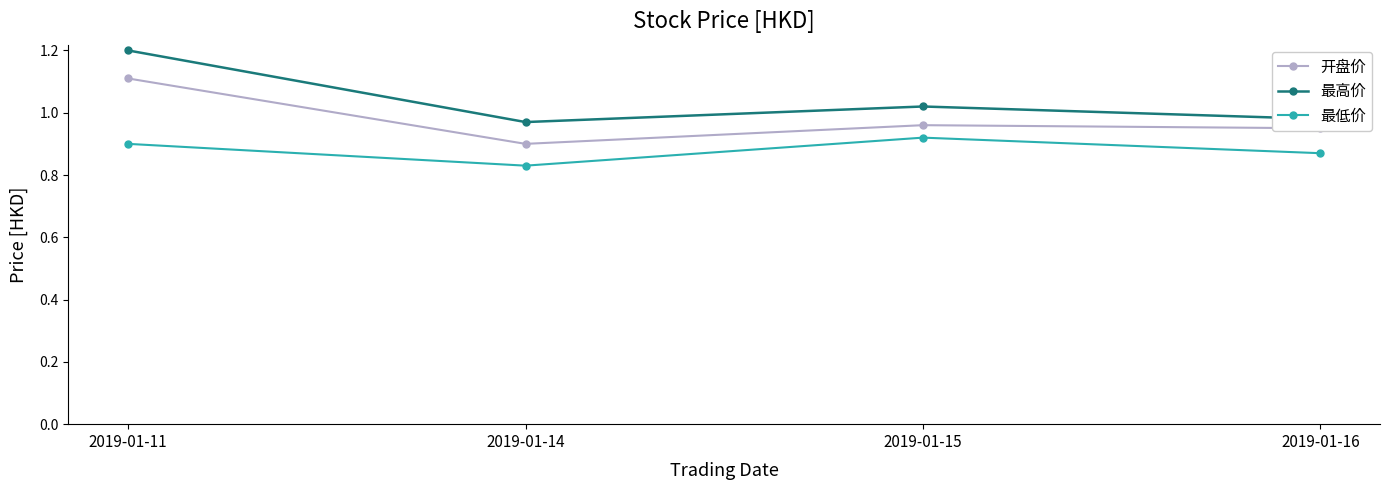

What is the difference between the 开盘价 values at 2019-01-15 and 2019-01-14?

0.1